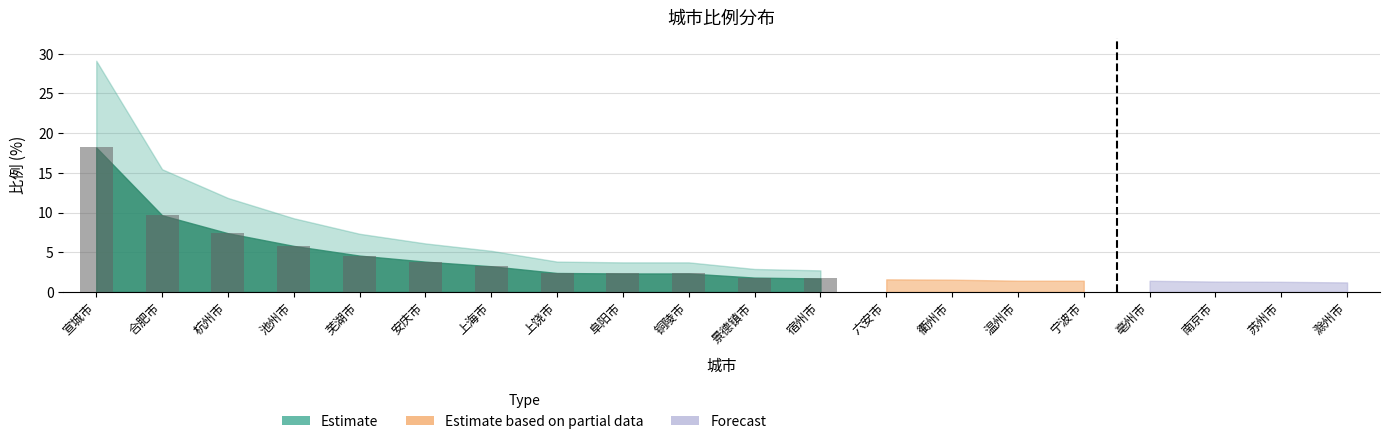

True or false: the data shows 1.9 at 芜湖市.

False